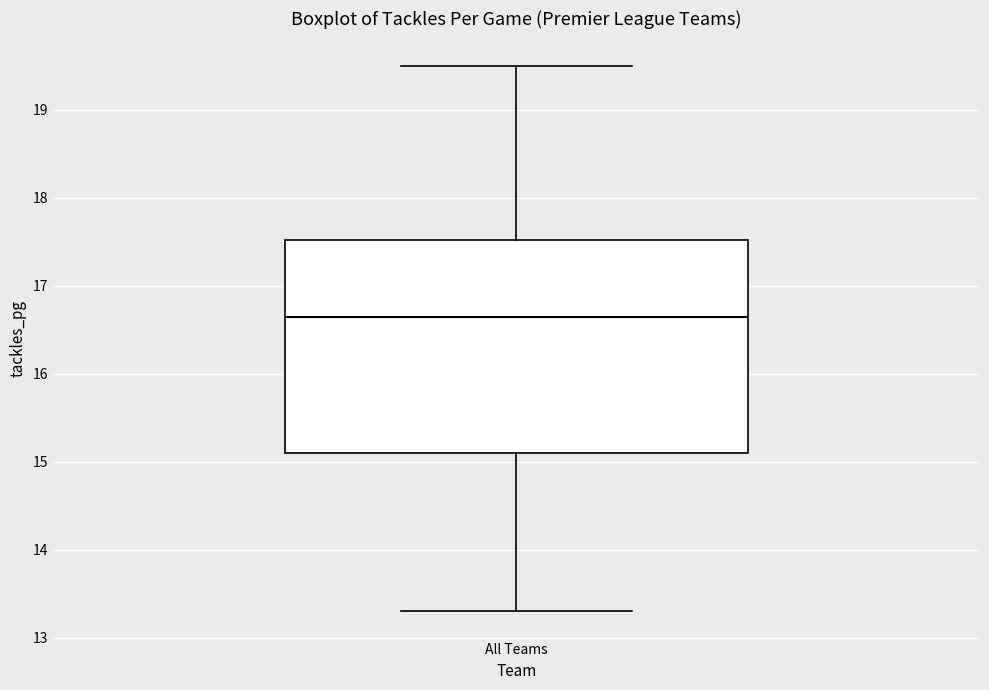

Where does the upper whisker of the box for All Teams end on the y-axis? The values are not printed on the chart, so give them approximately, as read against the axis.

19.5